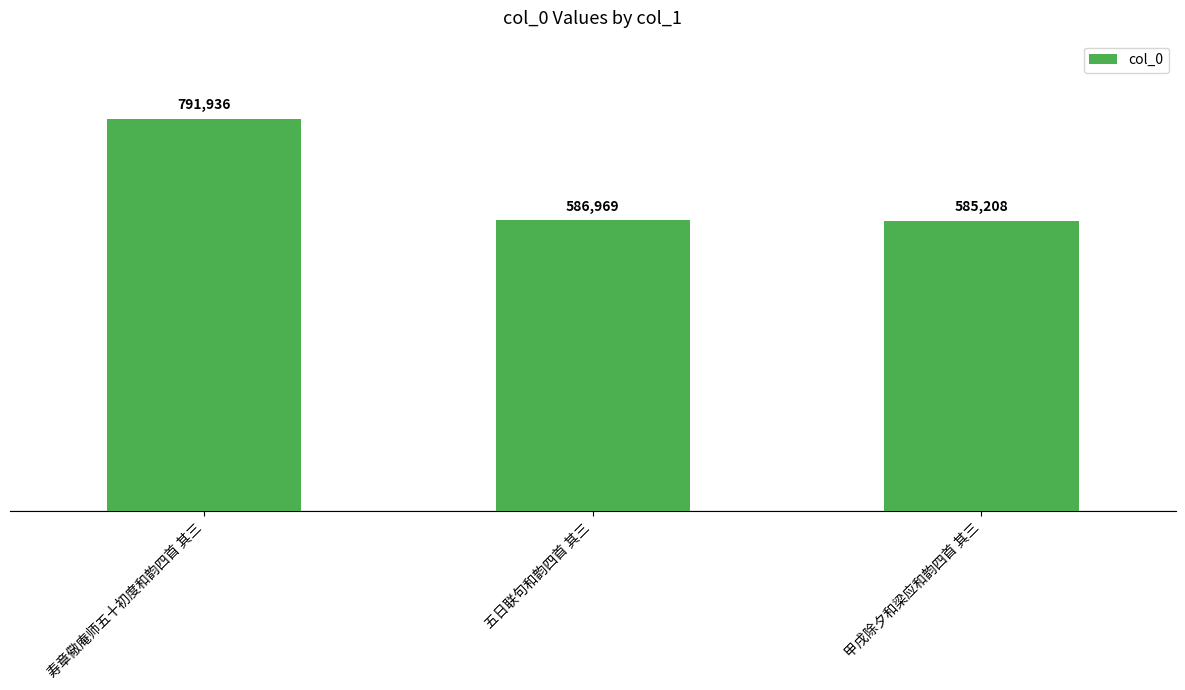

What is the minimum value shown in the chart?

585208